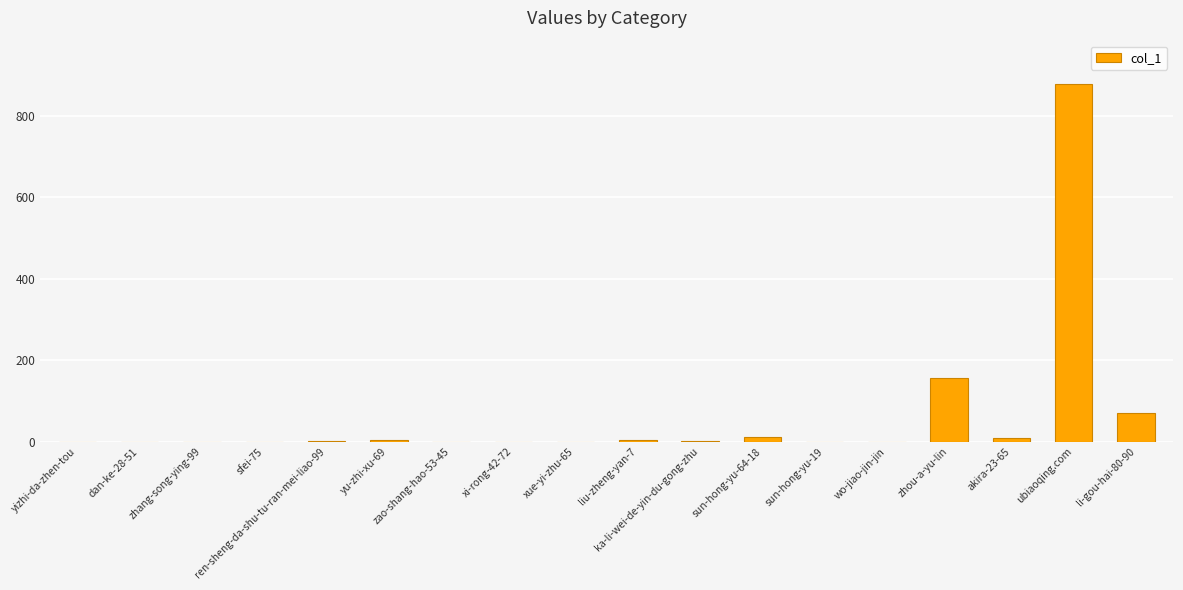

The chart shows a value of 496 at yizhi-da-zhen-tou. True or false?

False